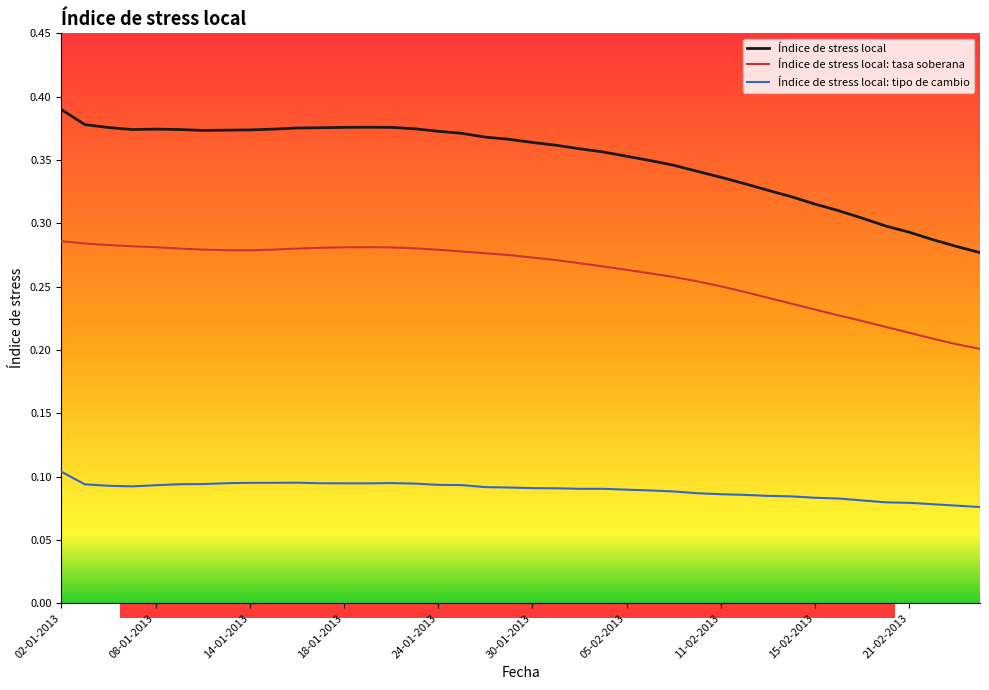

What is the lowest value of the Índice de stress local: tasa soberana series?

0.2